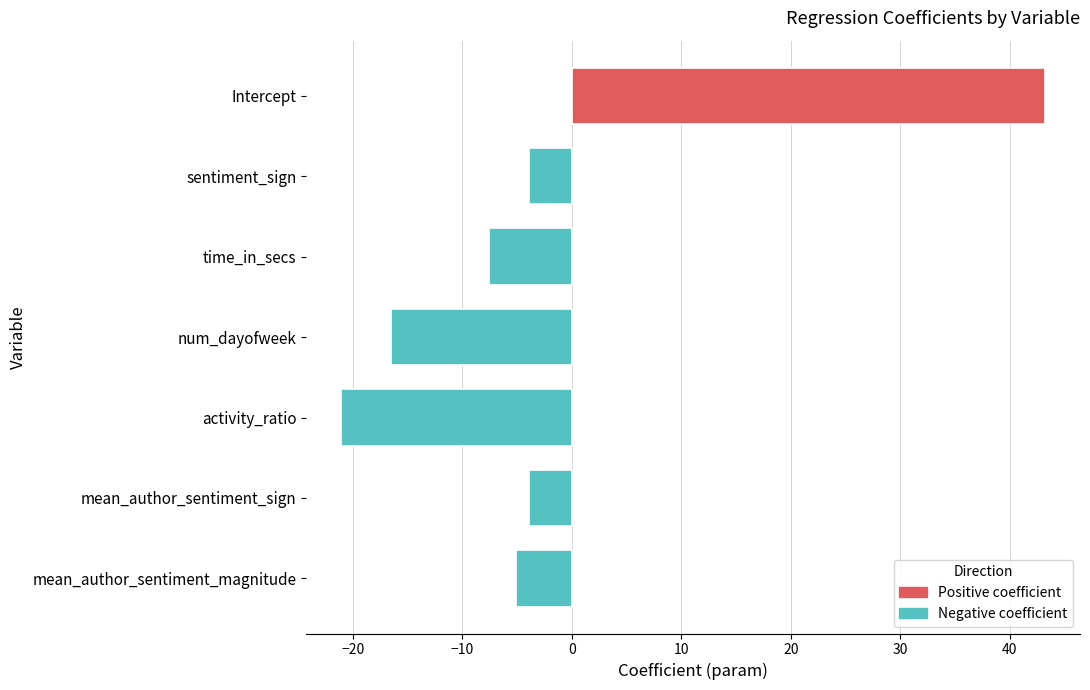

What is the change in value from time_in_secs to num_dayofweek?

-9.0